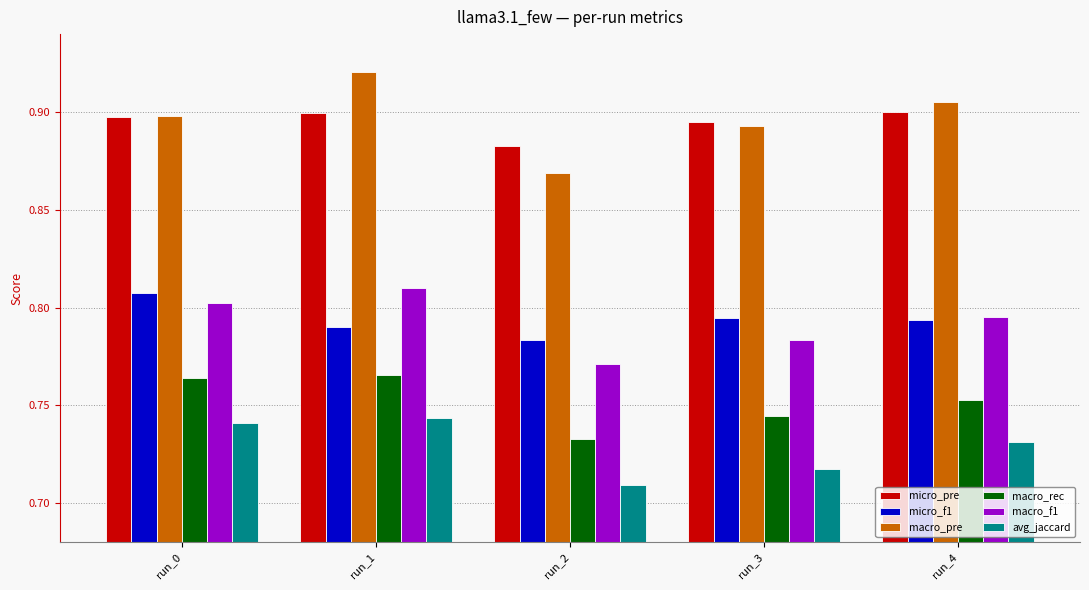

Which series changed the most between run_1 and run_3?

macro_pre